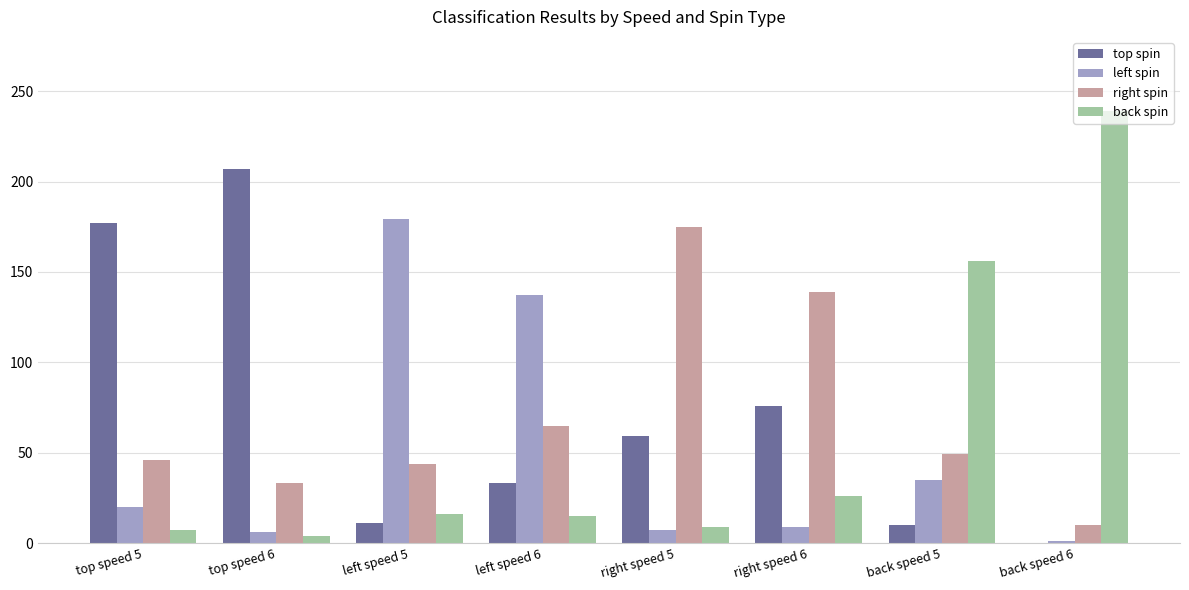

What is the maximum value for right spin?

175